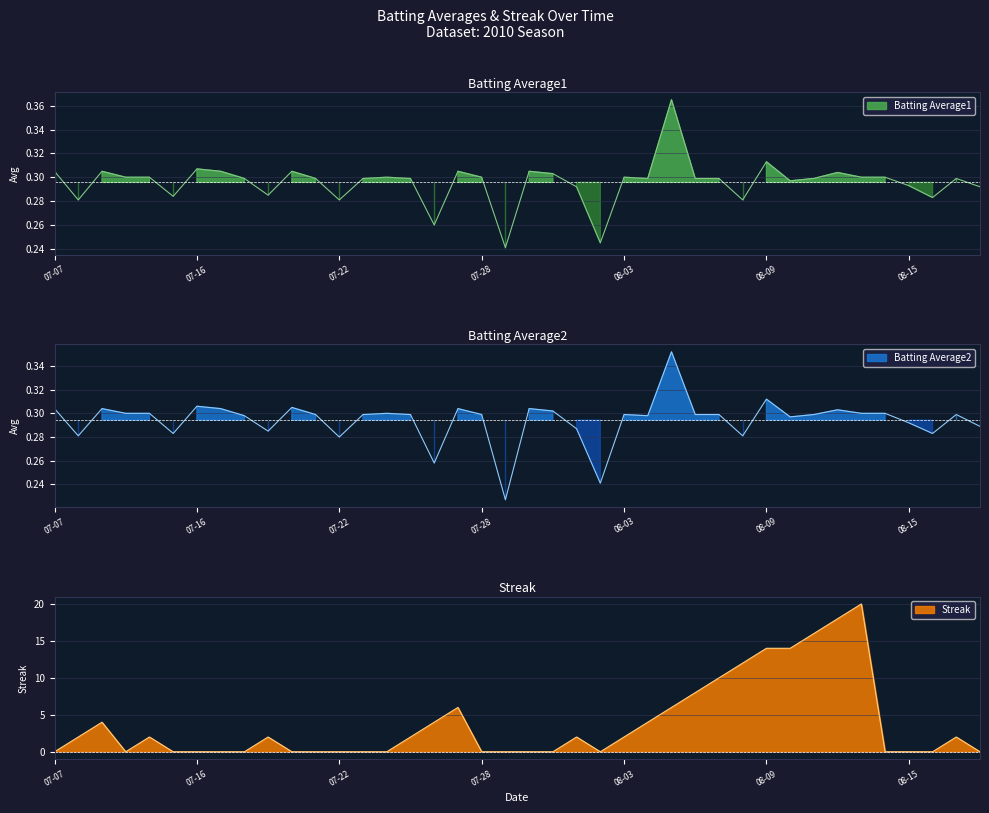

Is it true that Batting Average2 equals 0.3 at 2010-08-12?

True